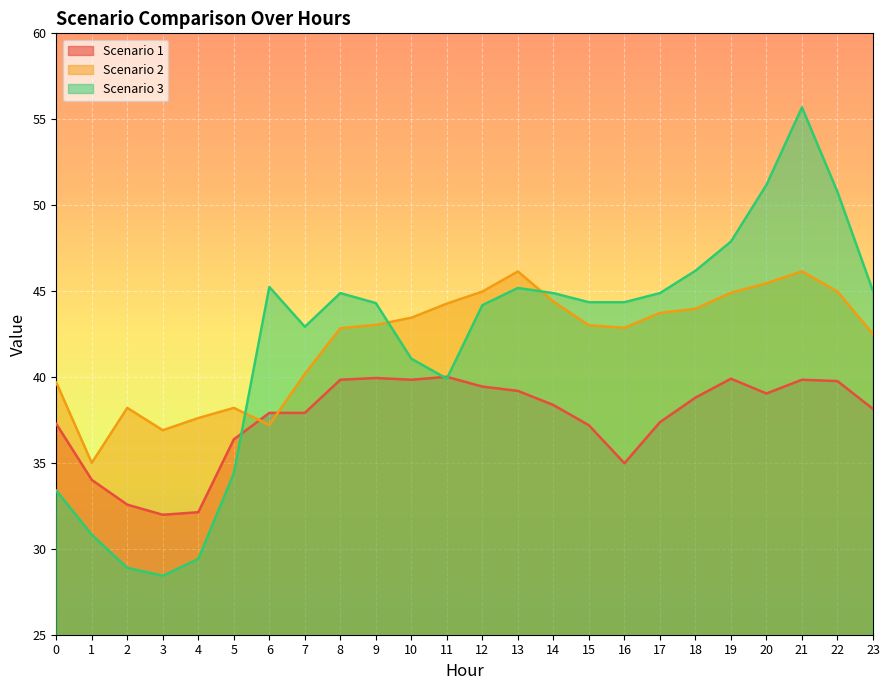

What is the greatest value displayed?

55.7